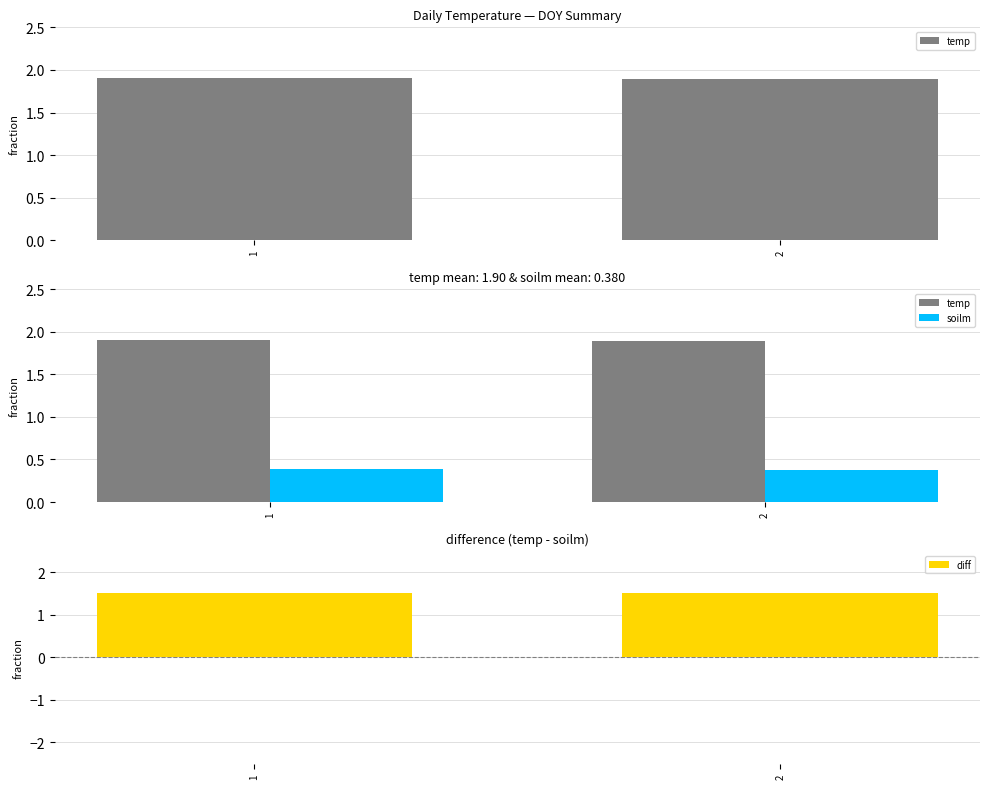

Reading left to right, transcribe all the data shown in this chart.

temp: 1.9	1.9
soilm: 0.4	0.4
diff: 1.5	1.5